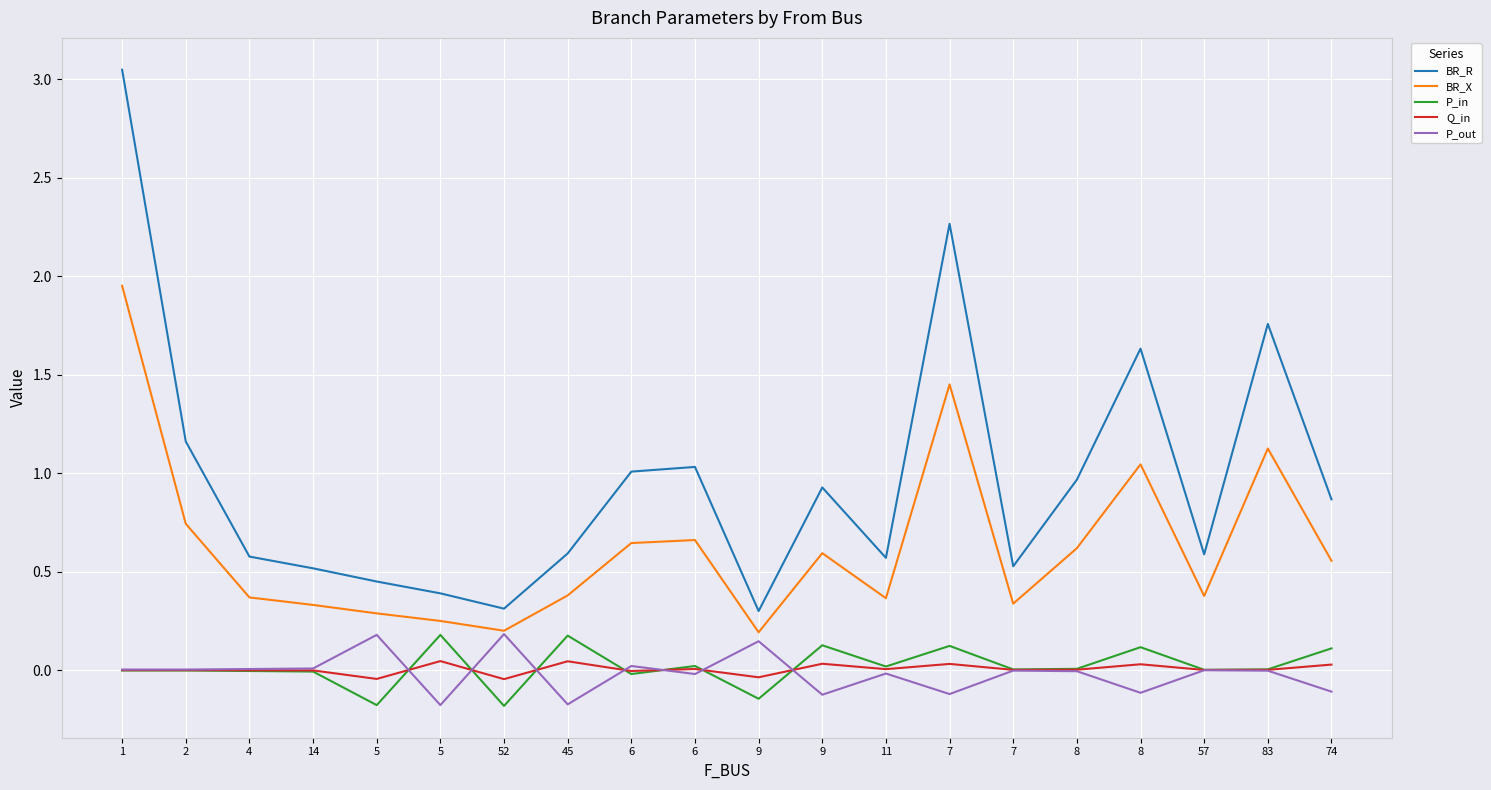

What is the lowest value of the BR_R series?

0.3